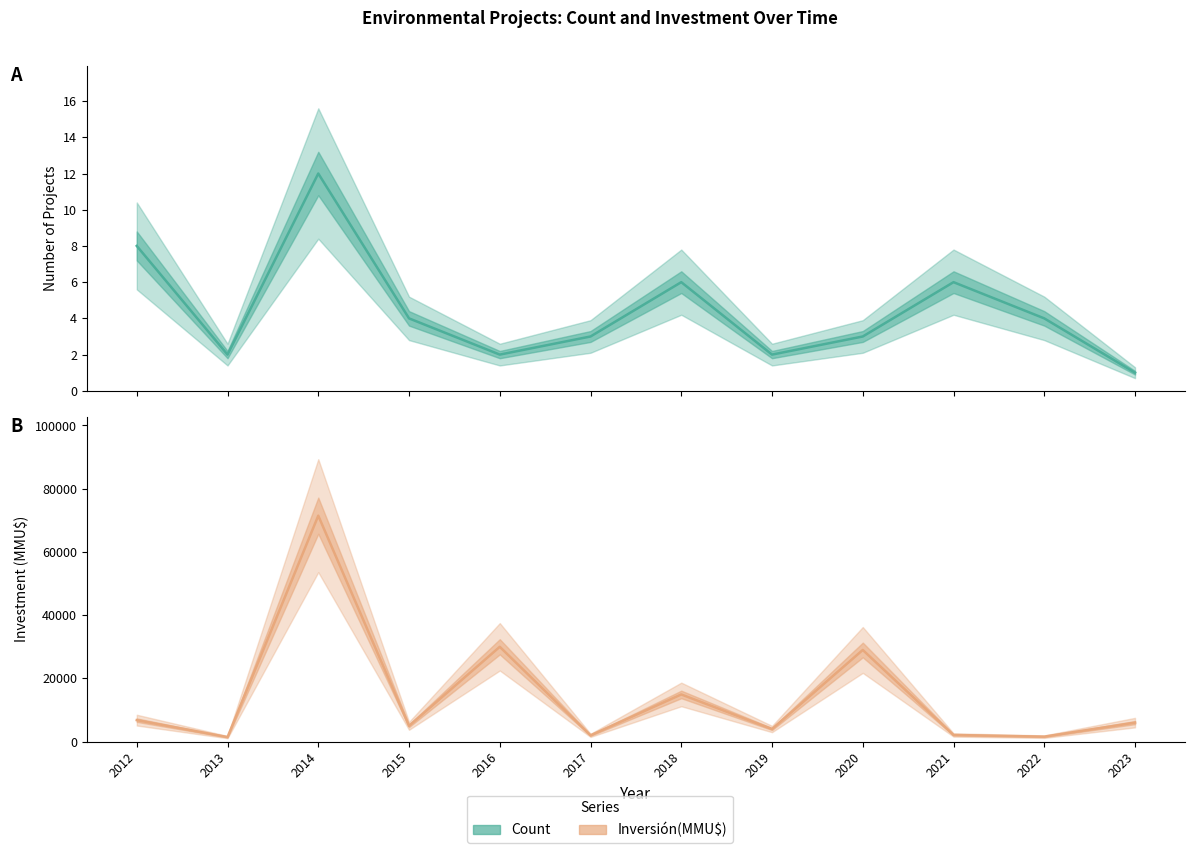

What is the value of the Count point at the 6th from the left?

3